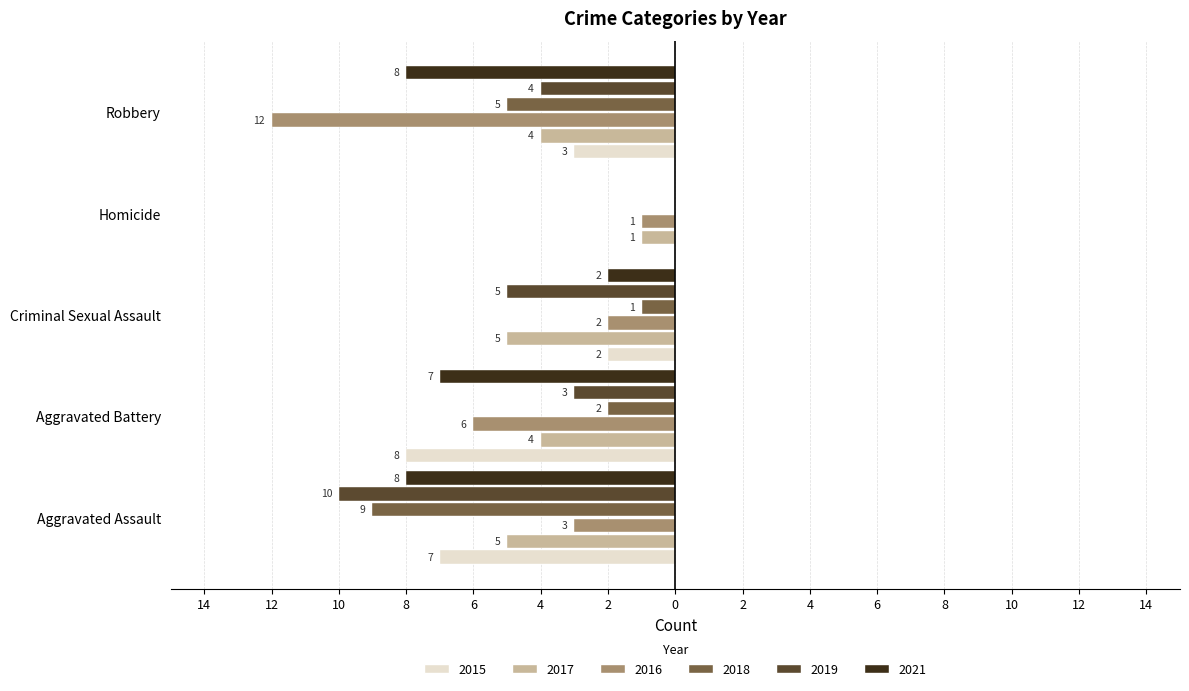

What is the value of the 2016 bar at the 4th from the left?

-1